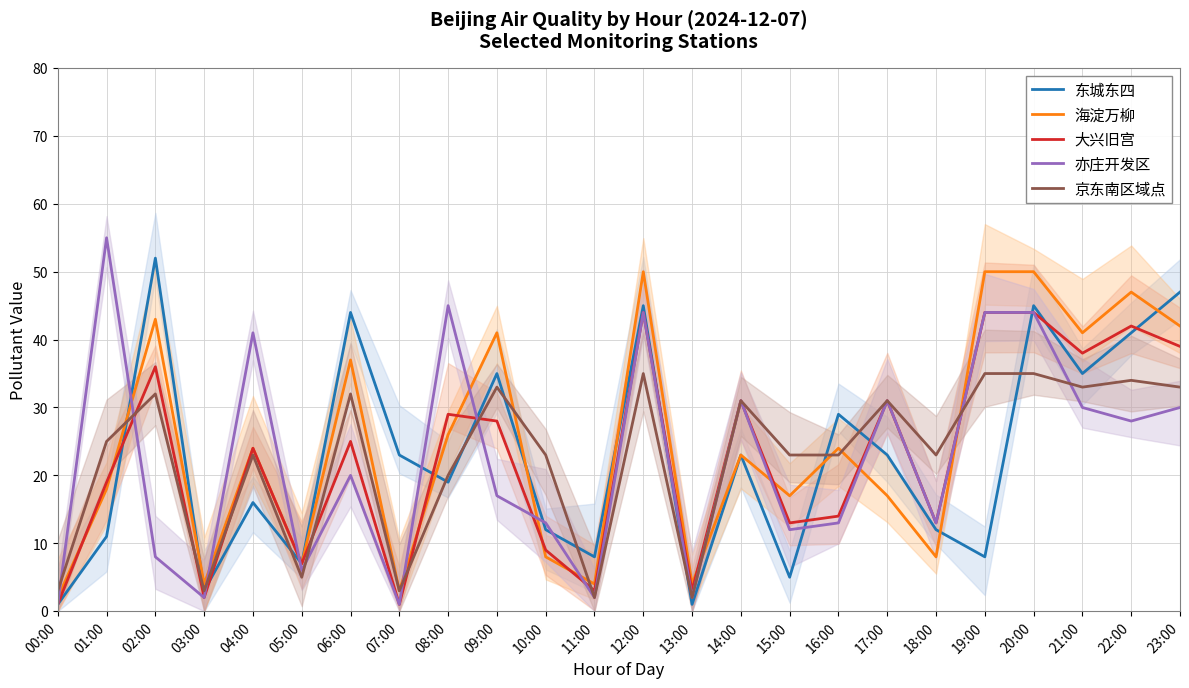

How many data points in 亦庄开发区 are less than 20?

12